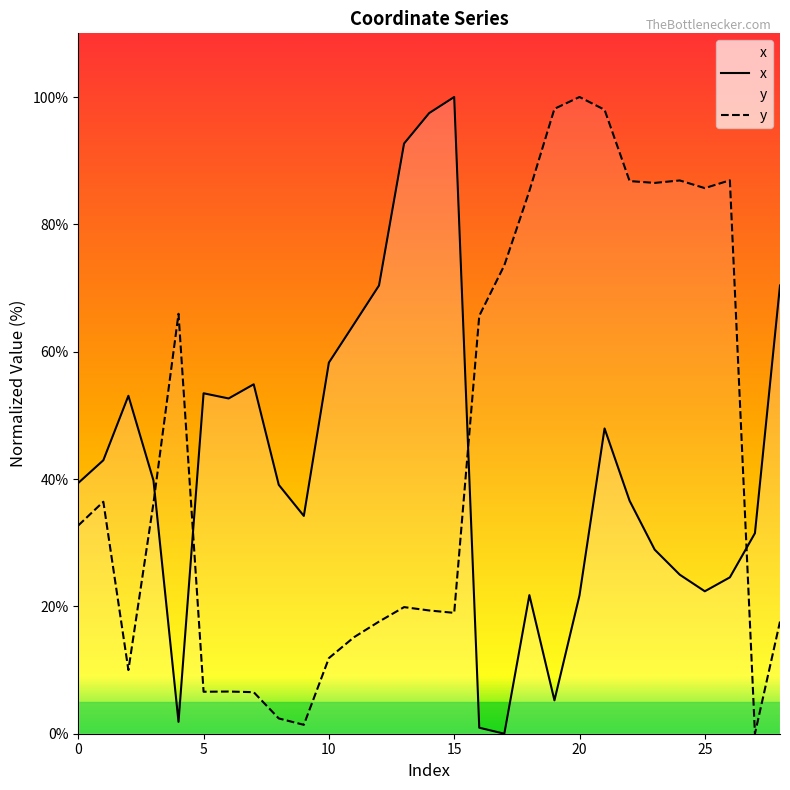

The y series shows 14.9 at 1. True or false?

False